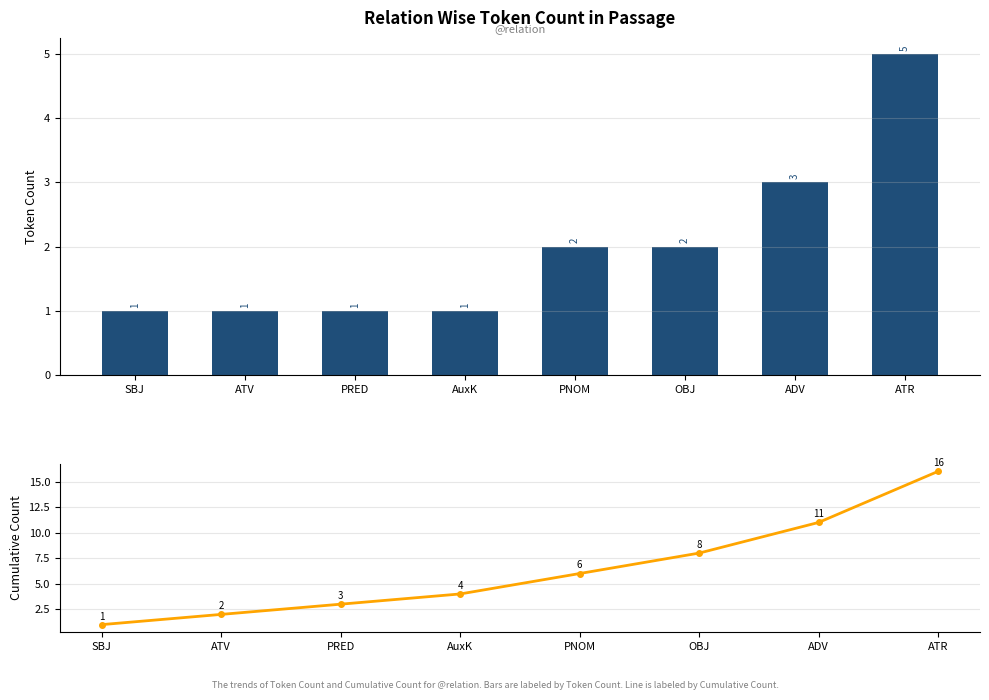

What is the minimum value for Cumulative Count?

1